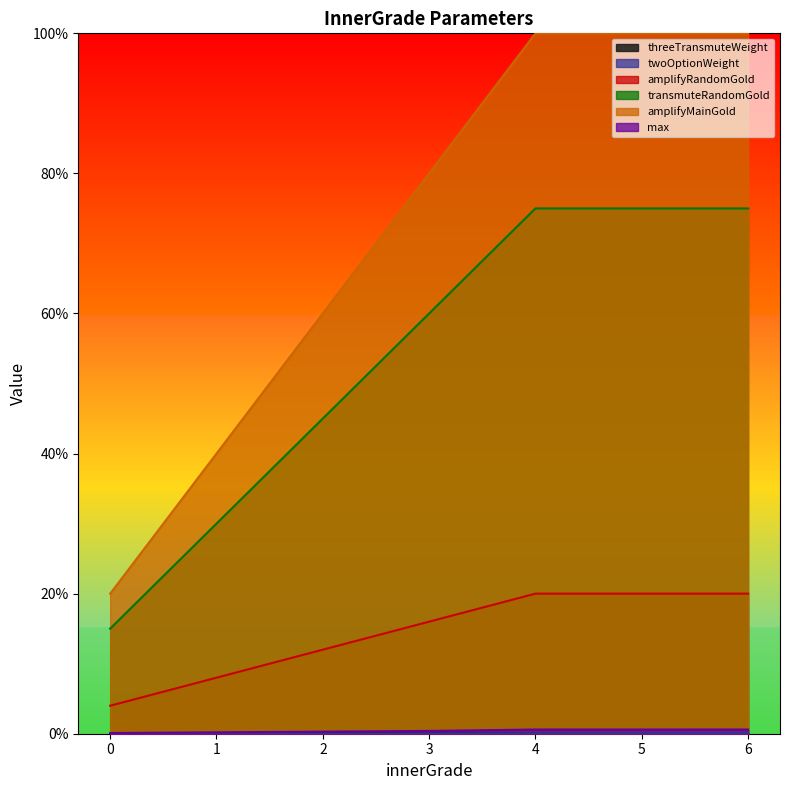

In threeTransmuteWeight, how many points are higher than both neighbors (excluding endpoints)?

1